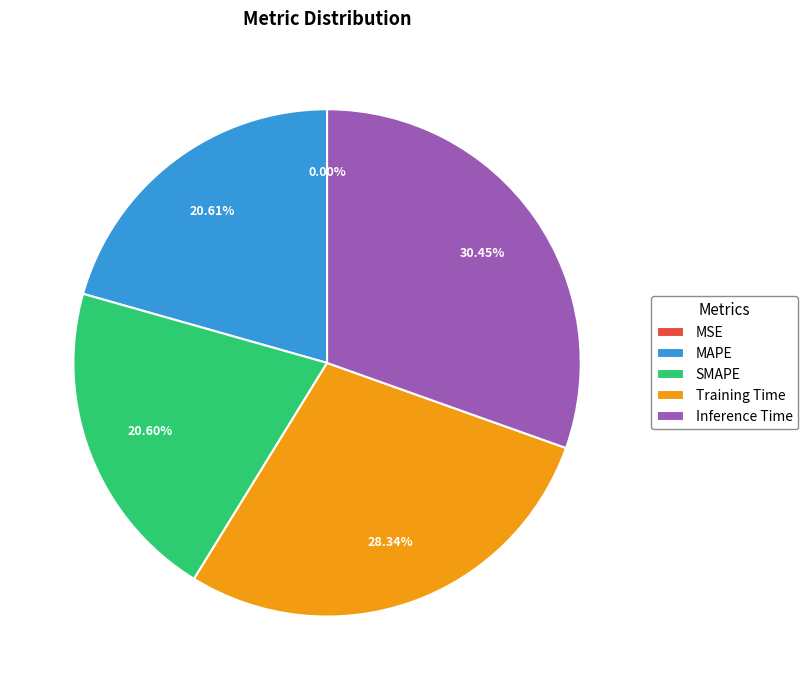

Is it true that Training Time is 21% of the pie?

False